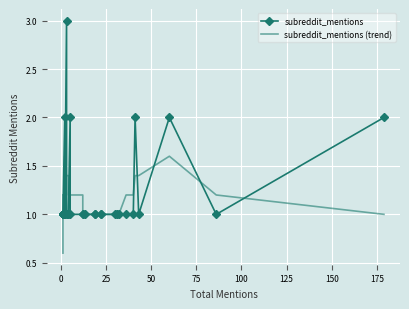

What is the average value of the subreddit_mentions (trend) series?

1.1